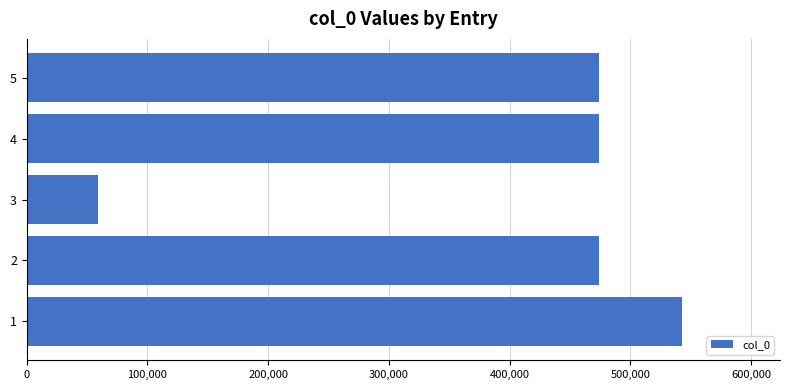

The value at 2 is 474052. True or false?

True